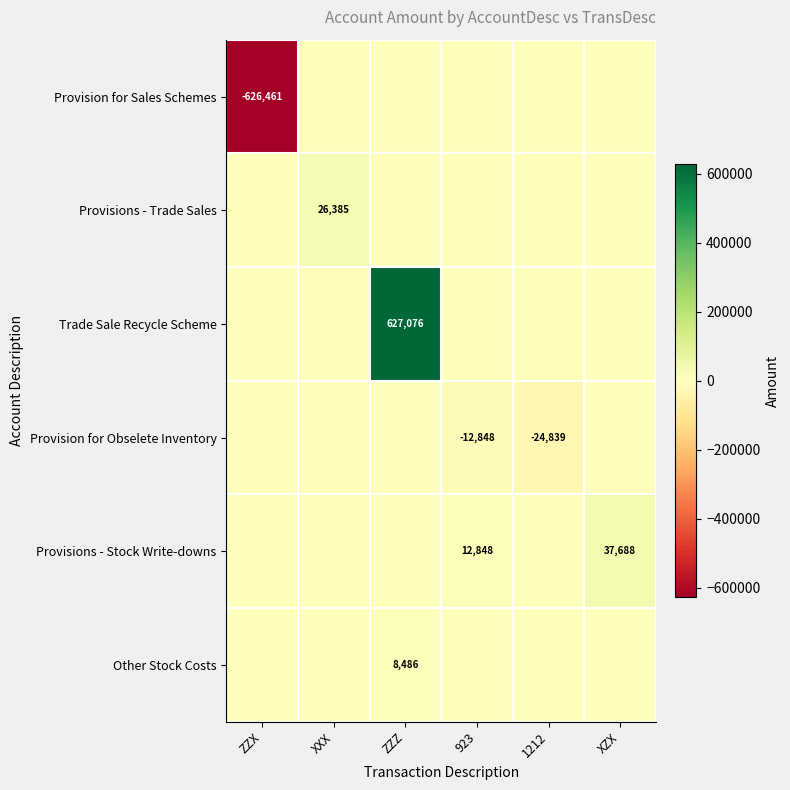

Is it true that Provisions - Trade Sales equals 40846 at XXX?

False